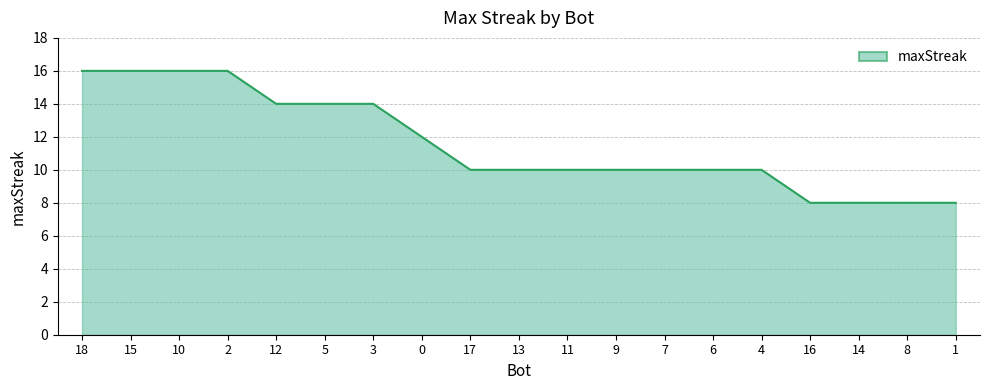

What is the difference between the values at 15 and 16?

8